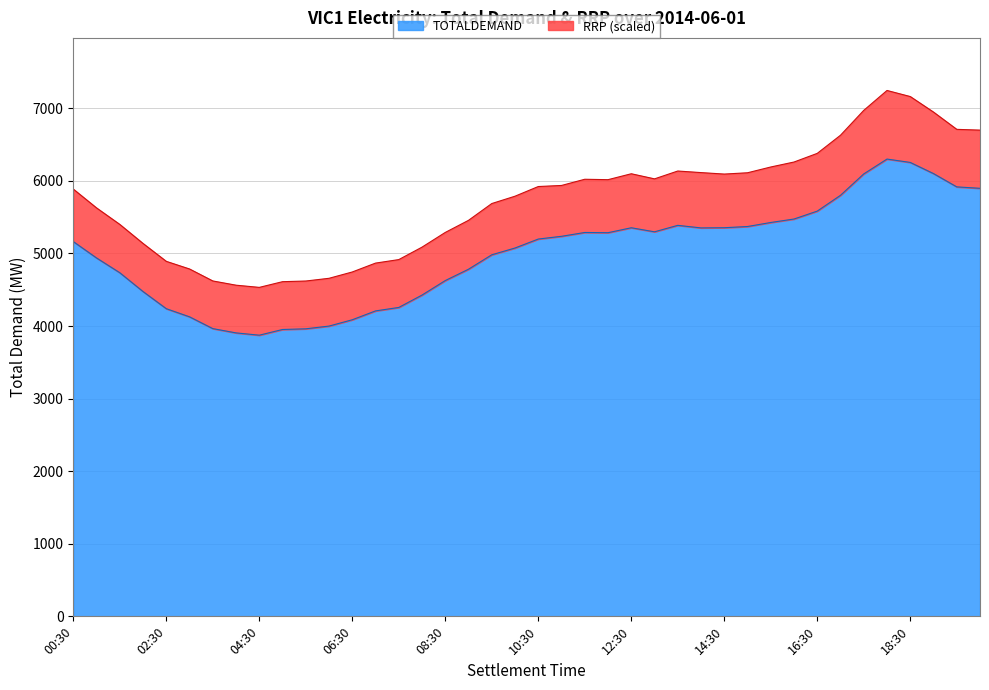

What is the maximum value for TOTALDEMAND?

6300.2